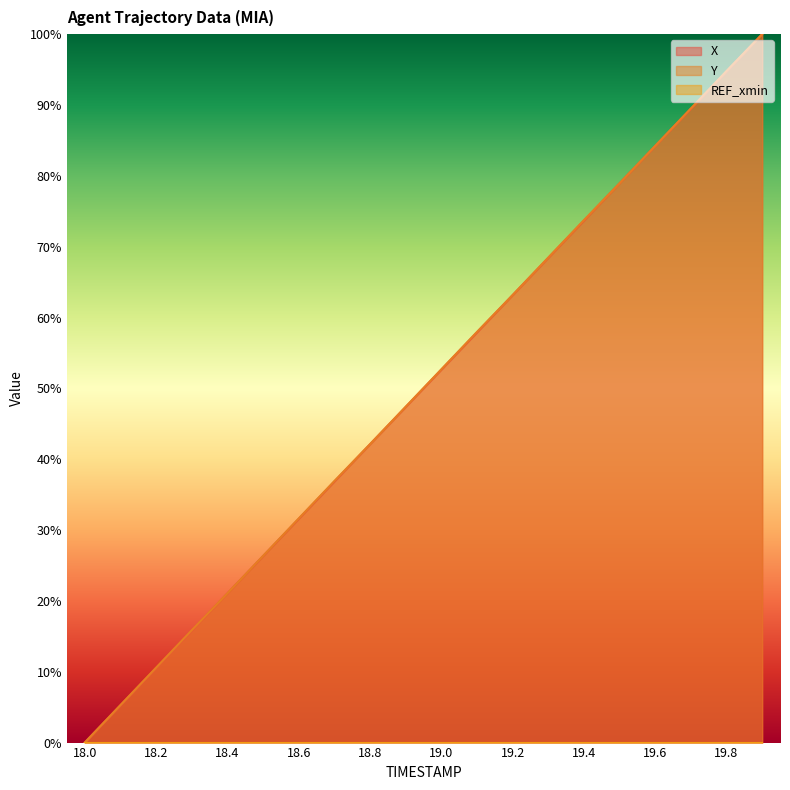

How many lines are shown in the chart?

3